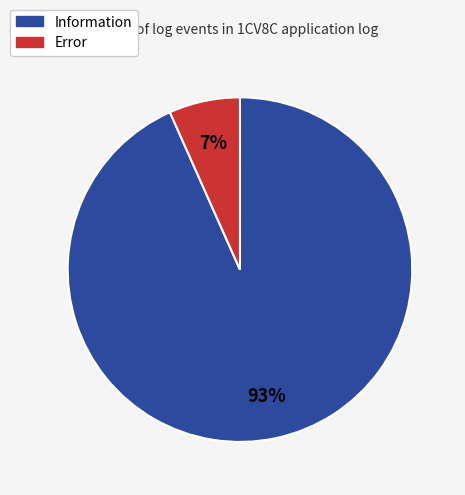

Does Information account for over 50% of the chart?

Yes